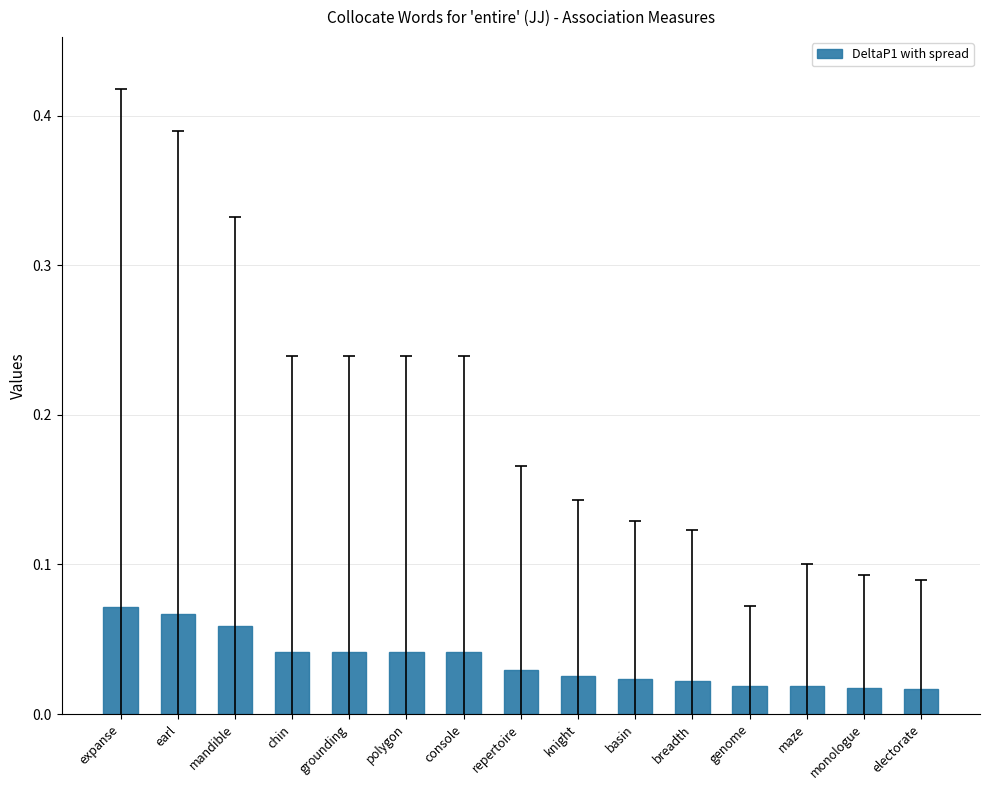

What is the sum of all values?

0.5